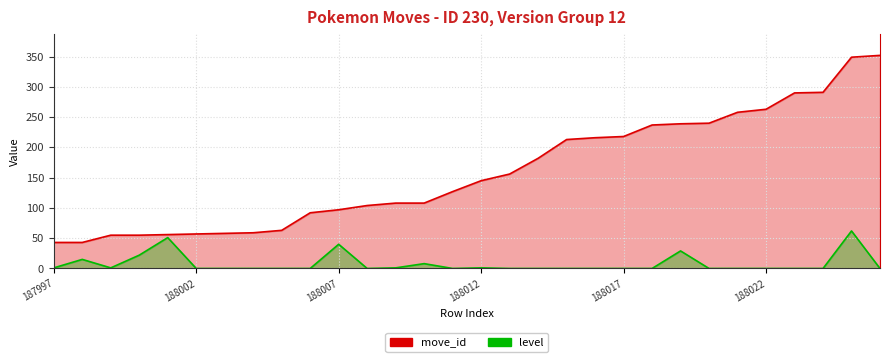

True or false: move_id and level cross at least once.

False